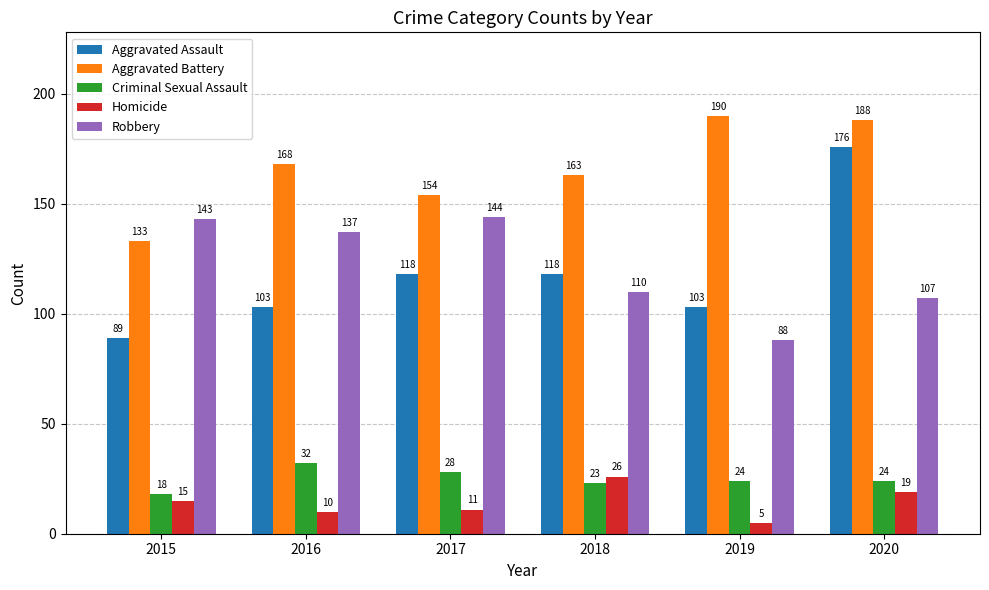

What is the minimum value shown in the chart?

5